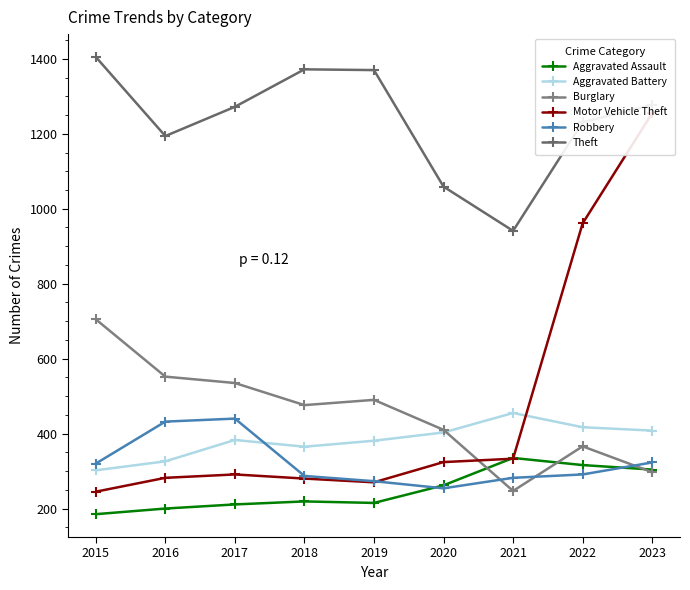

At which label does Aggravated Assault reach its peak?

2021